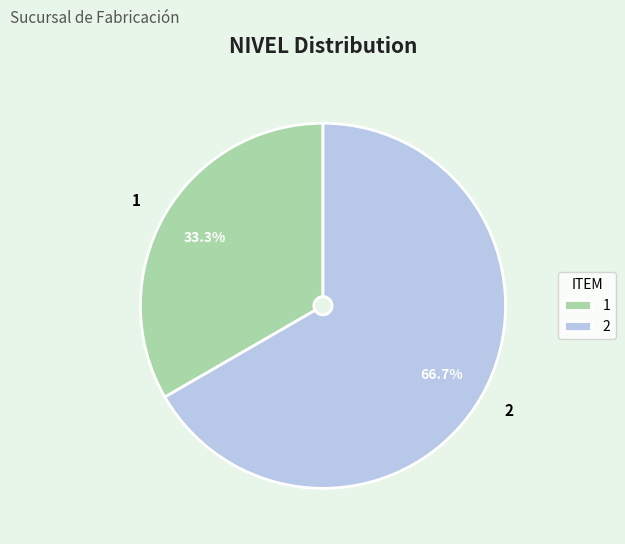

Count the number of slices in the pie.

2